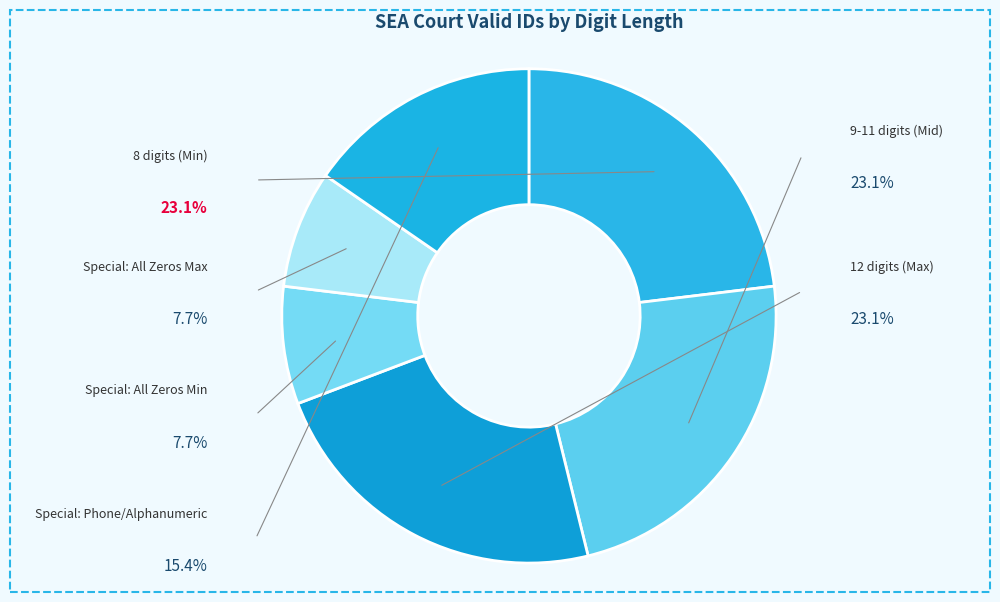

To the nearest percent, what is the average slice percentage?

17%